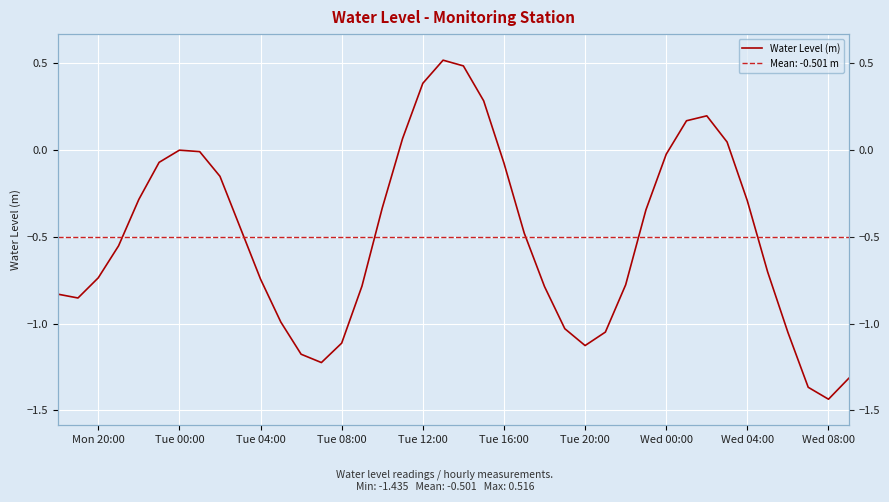

What is the difference between the second highest and minimum values?

1.9